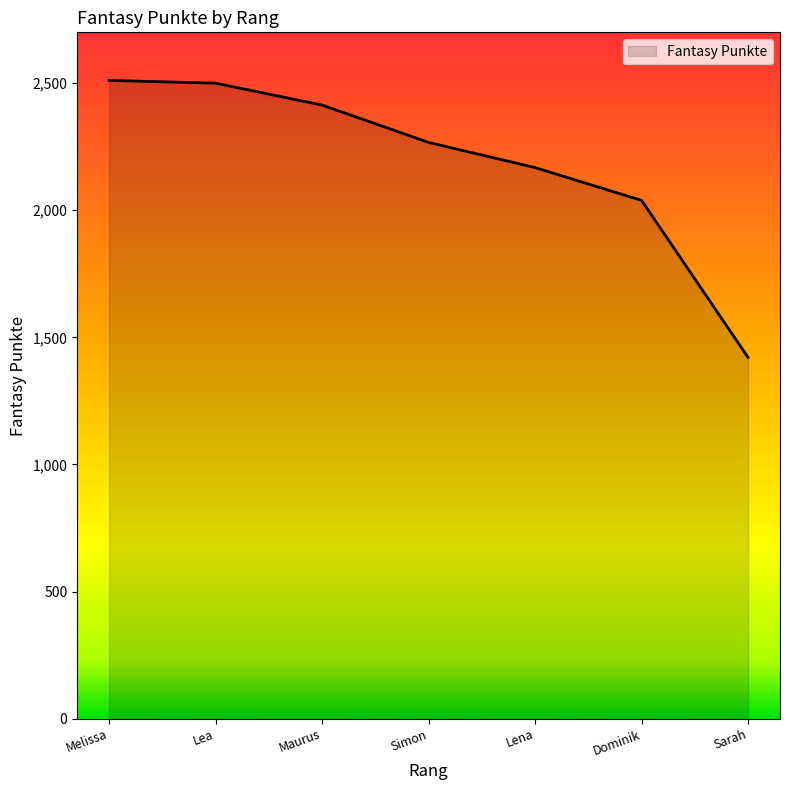

The chart shows a value of 2039 at Dominik. True or false?

True